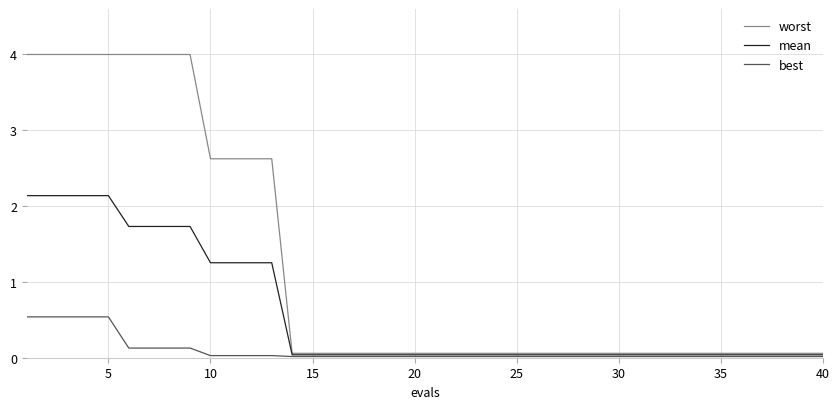

What is the greatest value displayed?

4.0